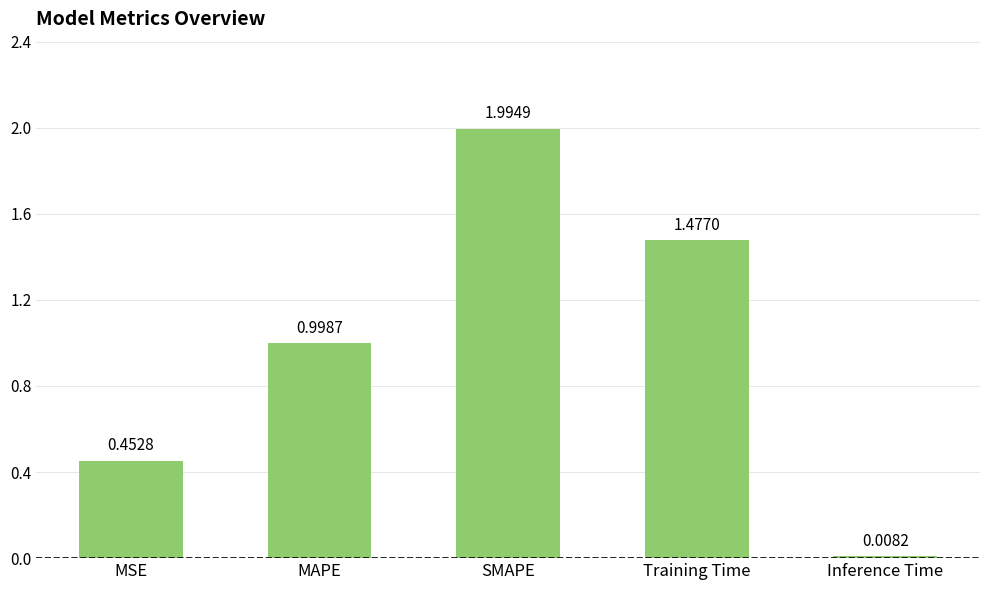

Is it true that the value at MSE is 0.7?

False